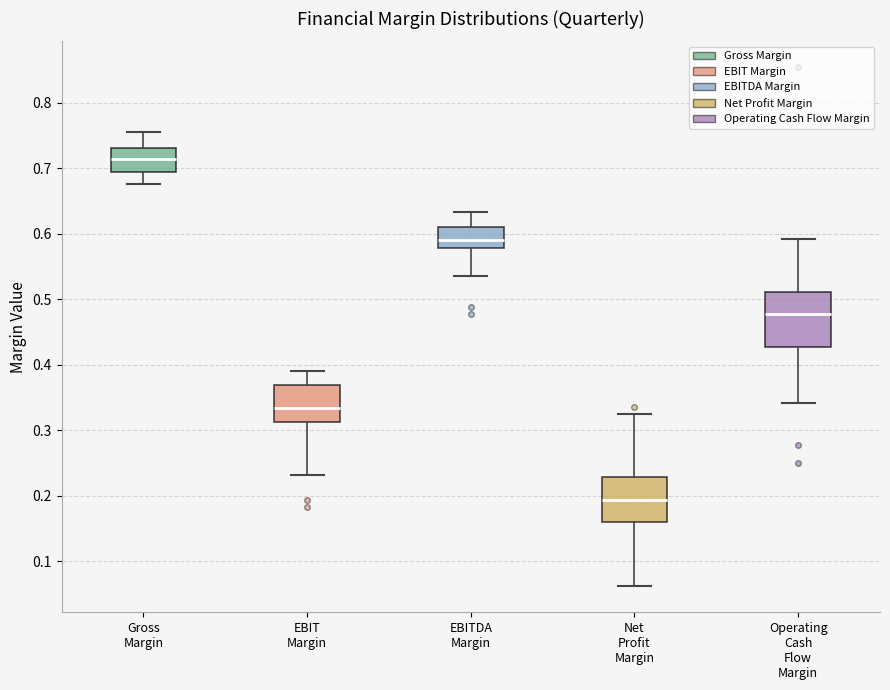

Where does the upper whisker of the box for Gross Margin end on the y-axis? The values are not printed on the chart, so give them approximately, as read against the axis.

0.75